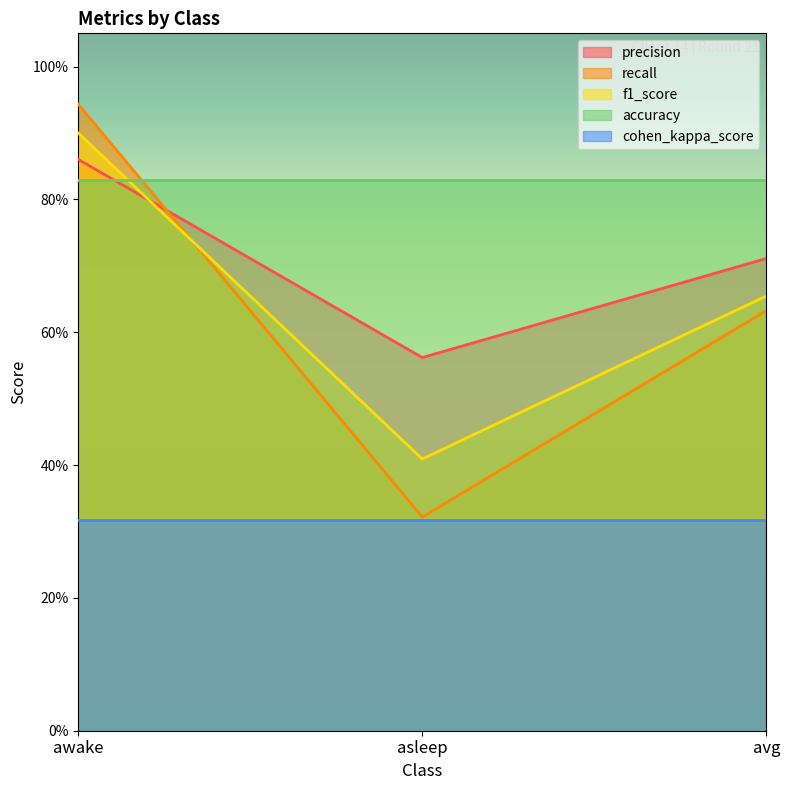

What is the maximum value shown in the chart?

0.9